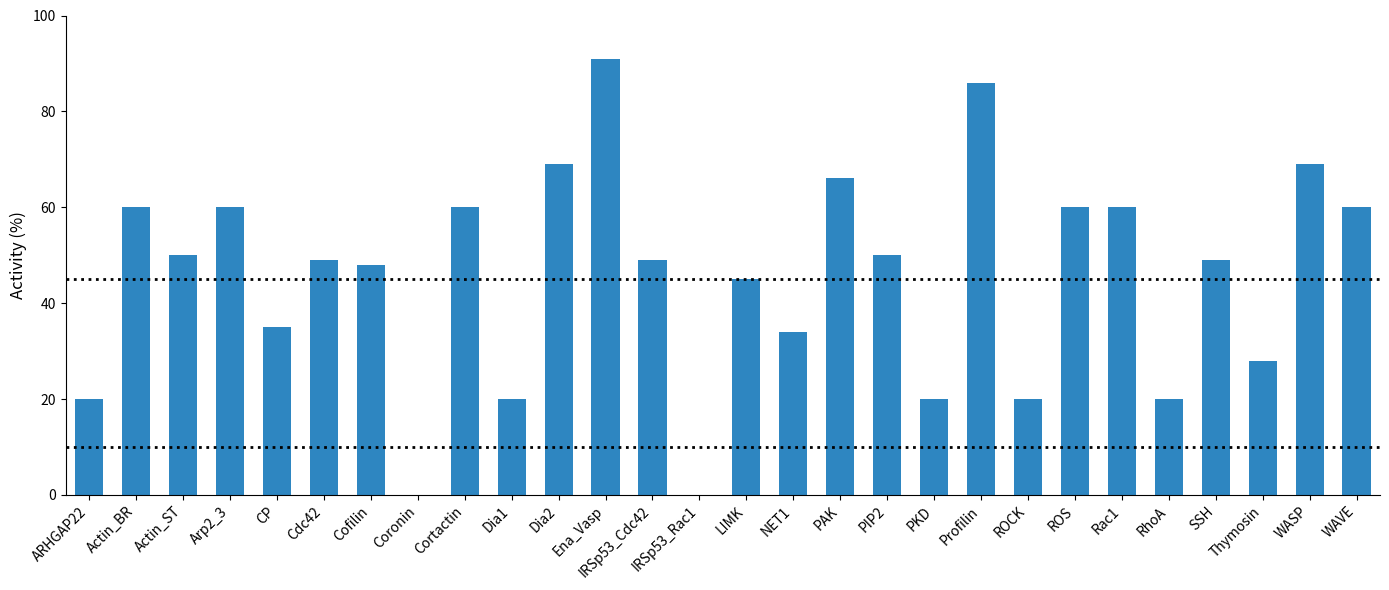

What is the maximum value shown in the chart?

91